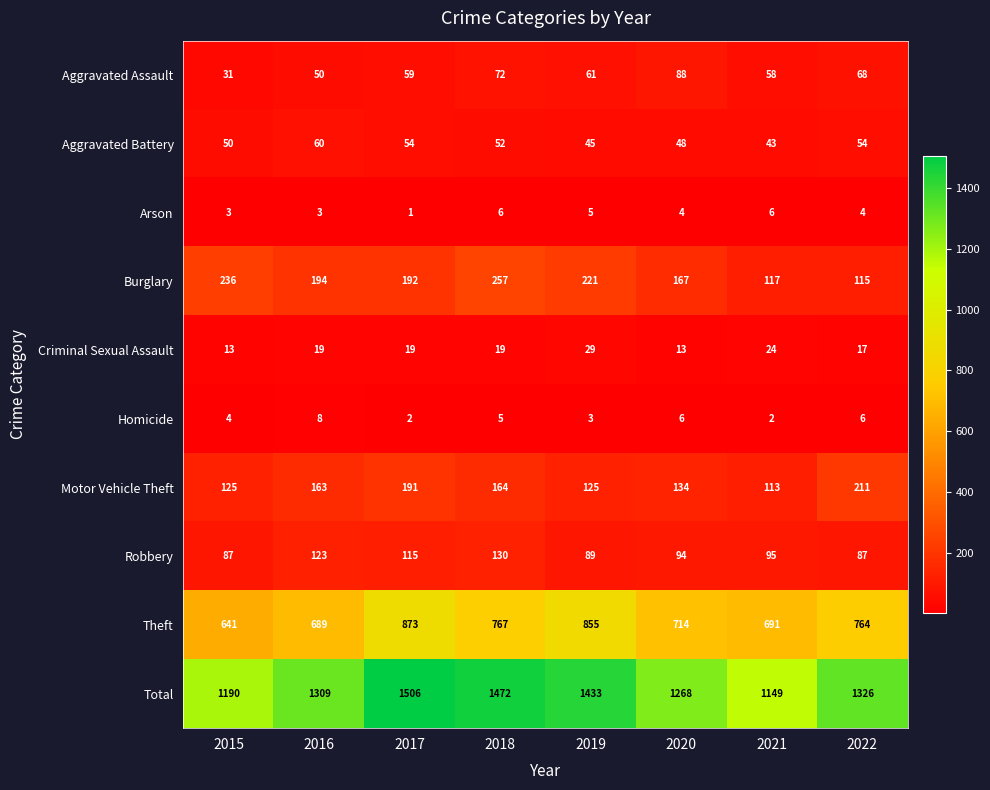

Which label corresponds to the smallest value in the chart?

2017